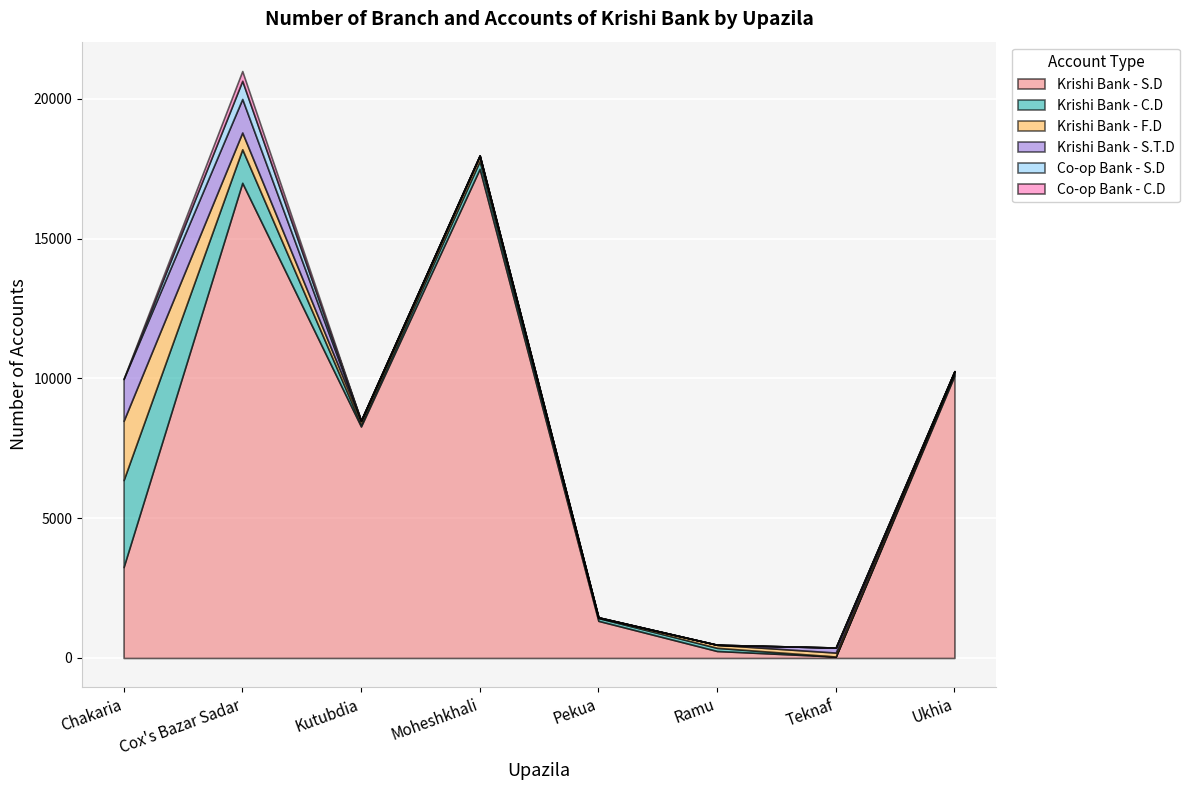

How many values in the Krishi Bank - S.T.D series exceed 25?

3